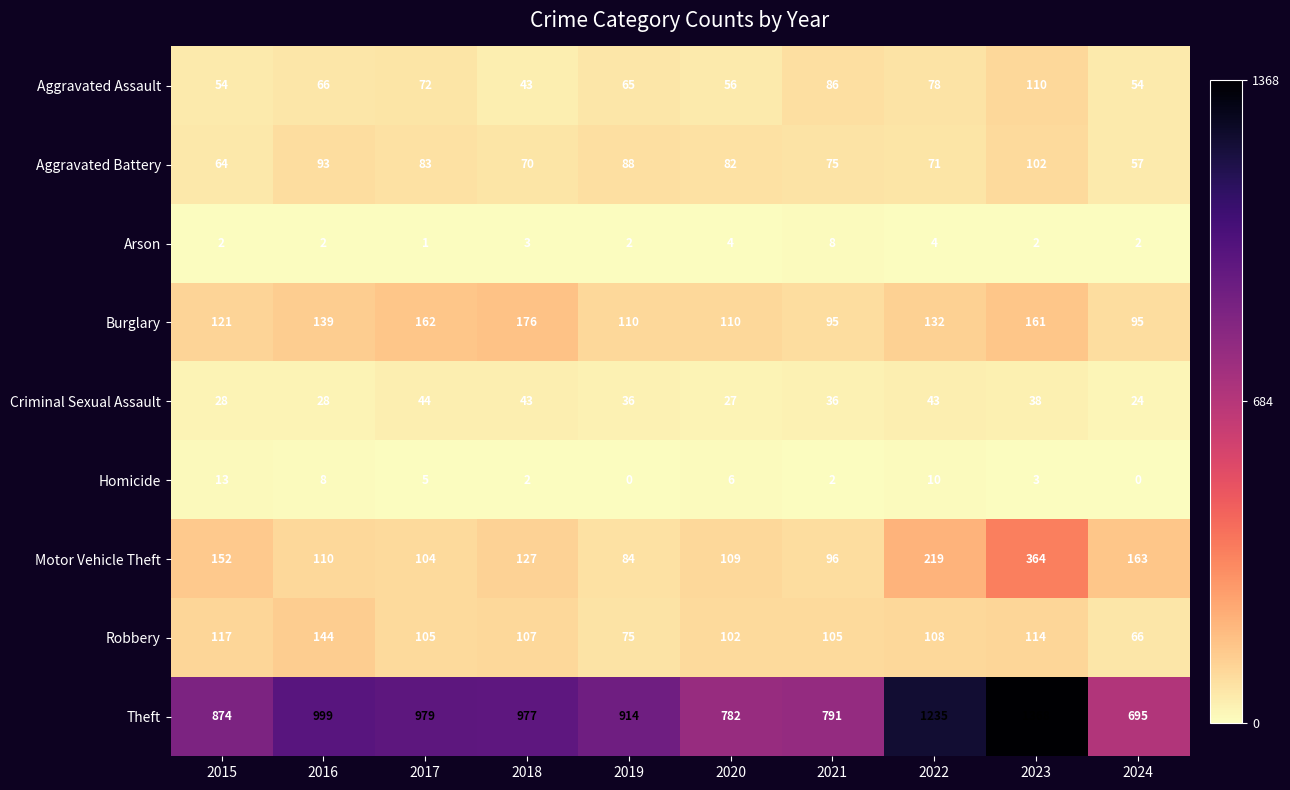

What is the average value of the Aggravated Assault series?

68